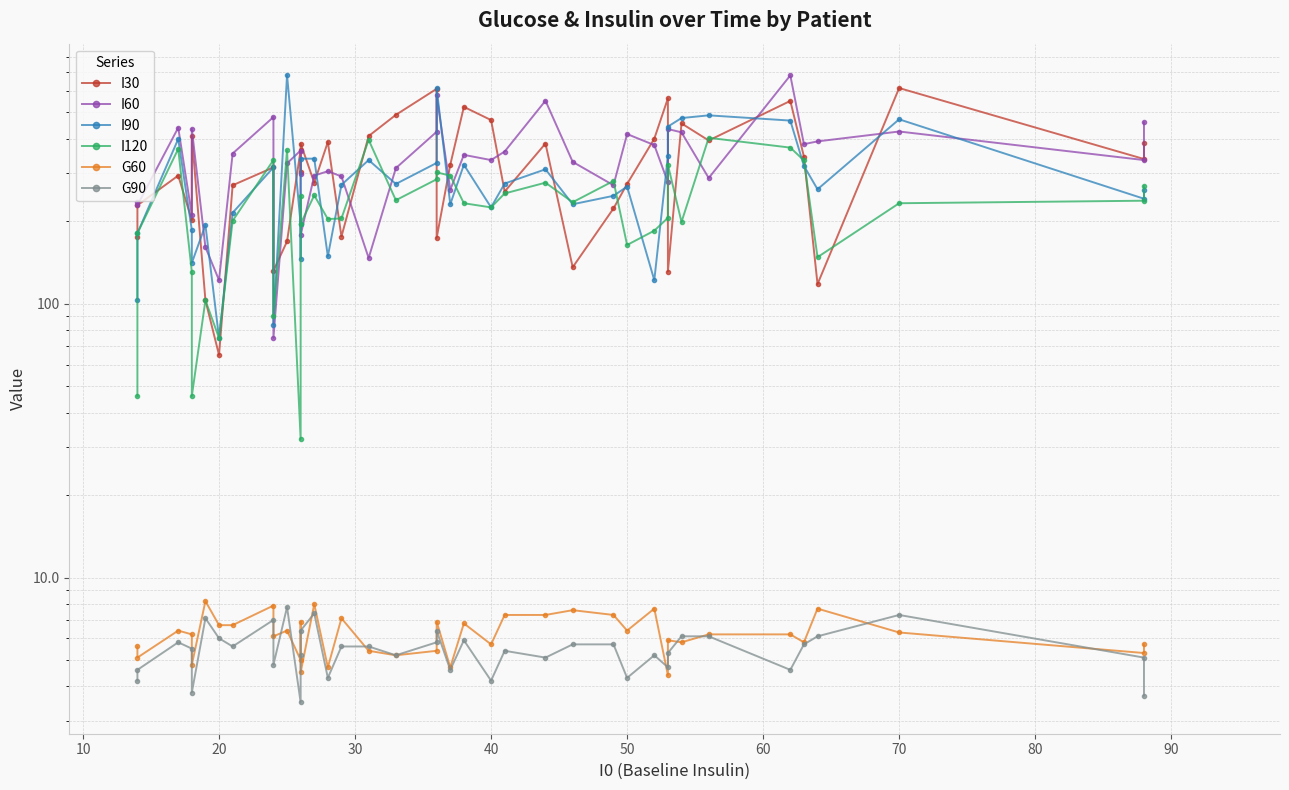

How many lines are shown in the chart?

6